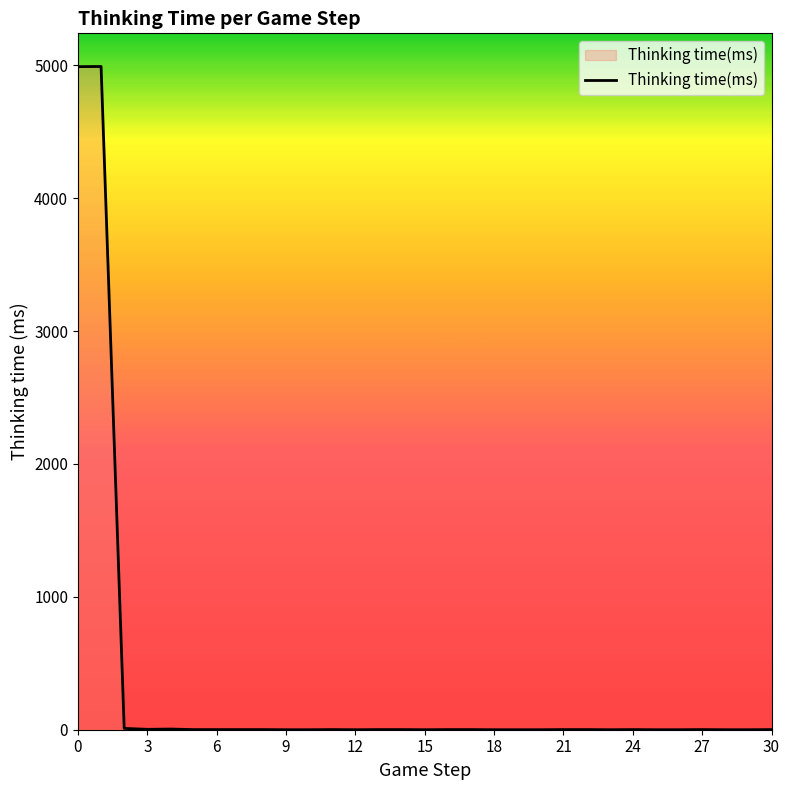

What is the difference between the maximum and minimum values?

4991